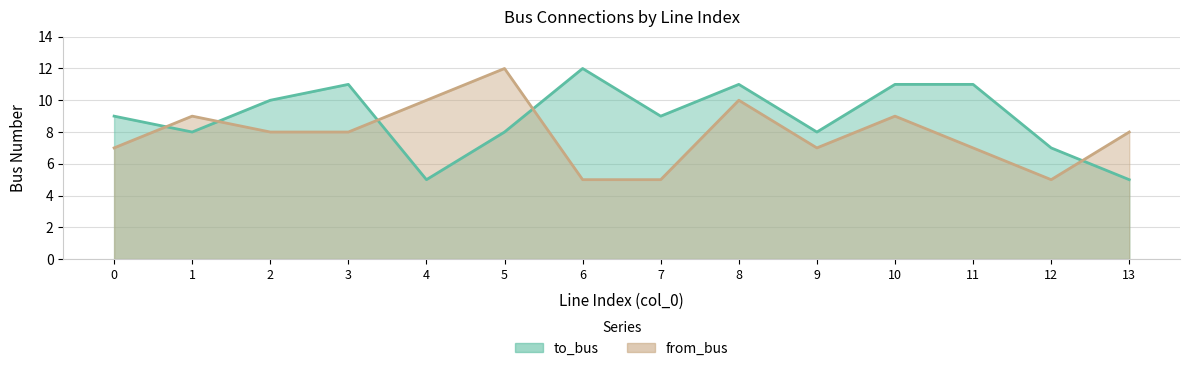

At which category is the sum across all series the highest?

8